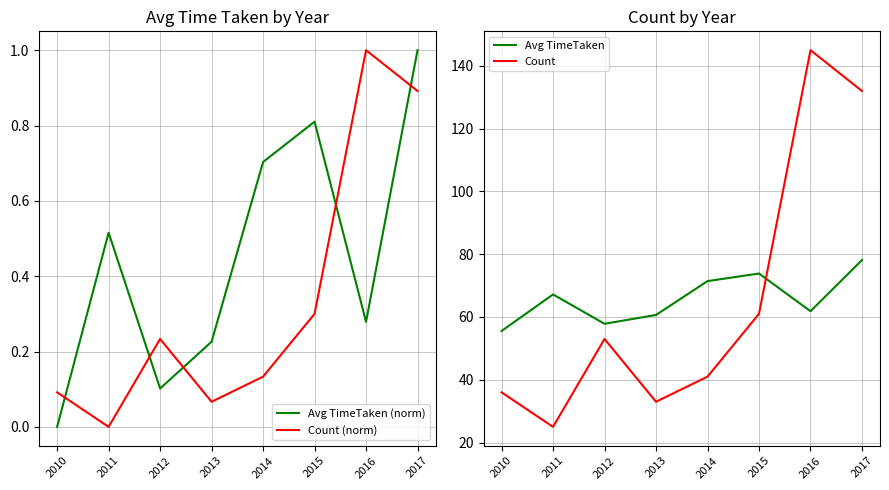

Which series has the widest spread of values?

Count